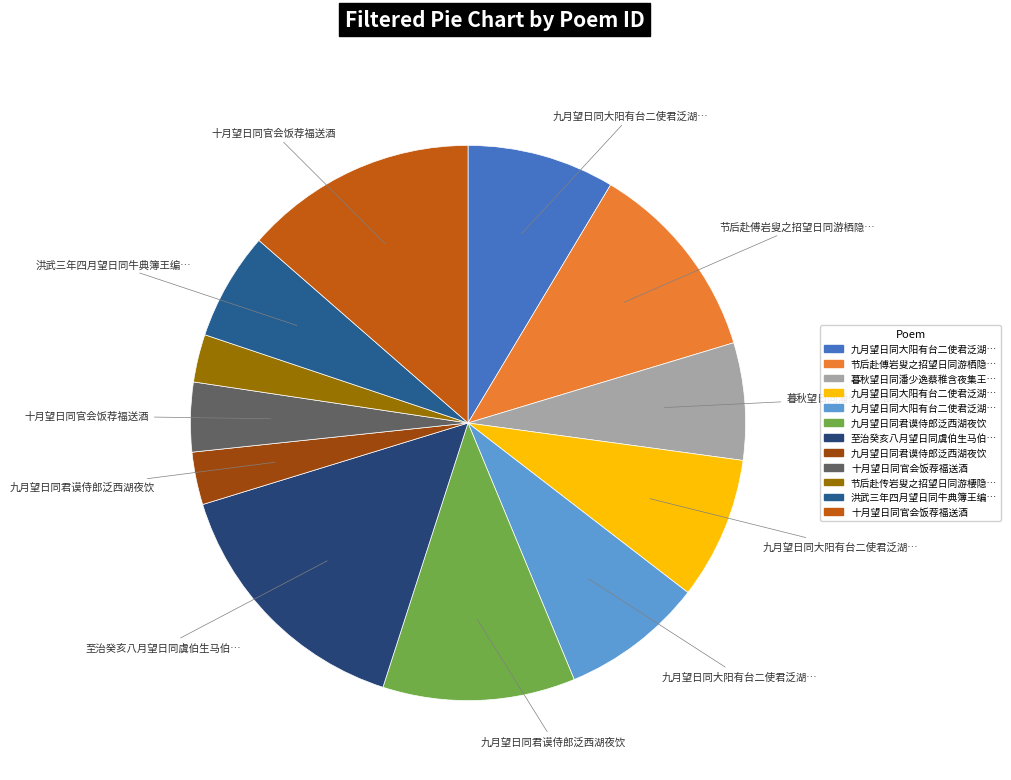

Does any single category account for the majority?

No